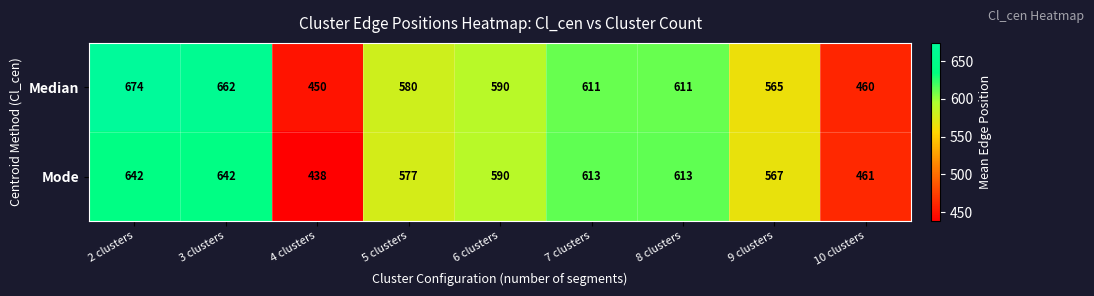

What is the average value of the Median series?

578